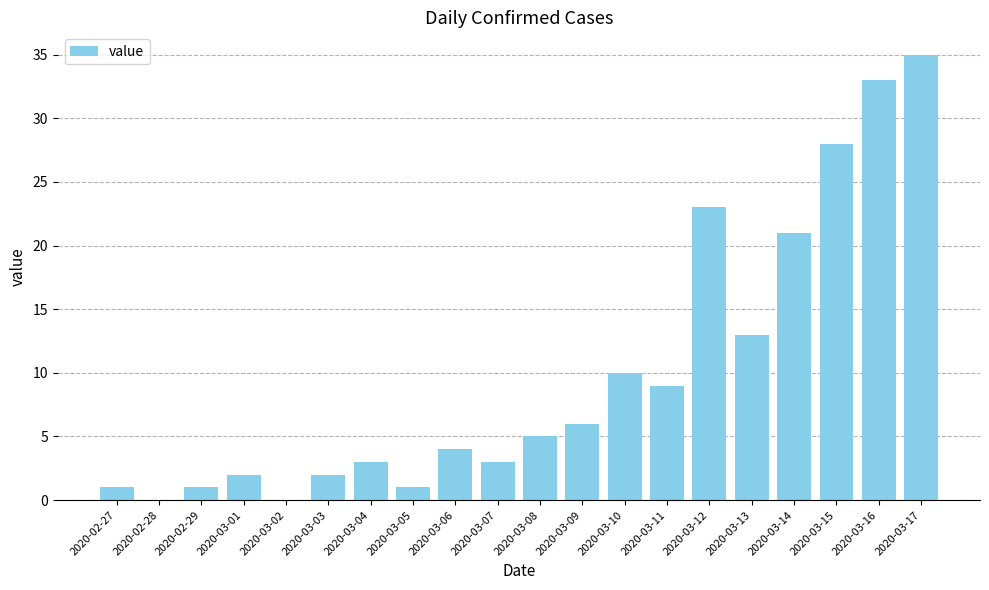

The chart shows a value of 40 at 2020-03-12. True or false?

False